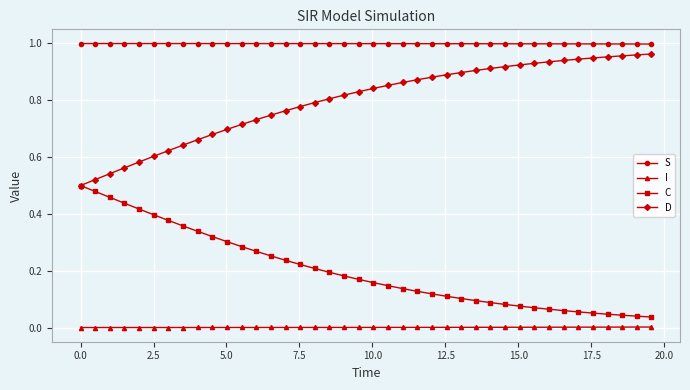

Which series has the largest total across all categories?

S